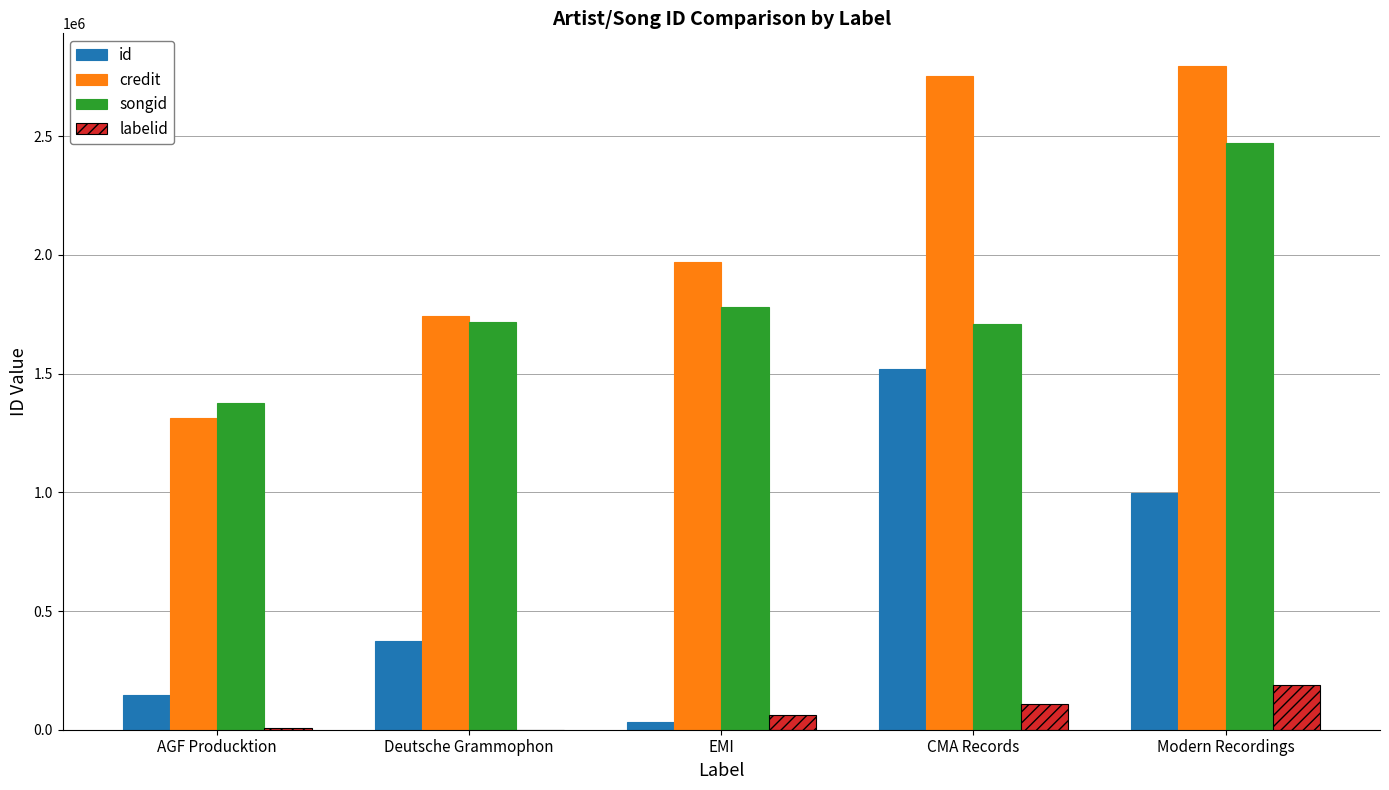

At which label is id closest to 775214?

Modern Recordings